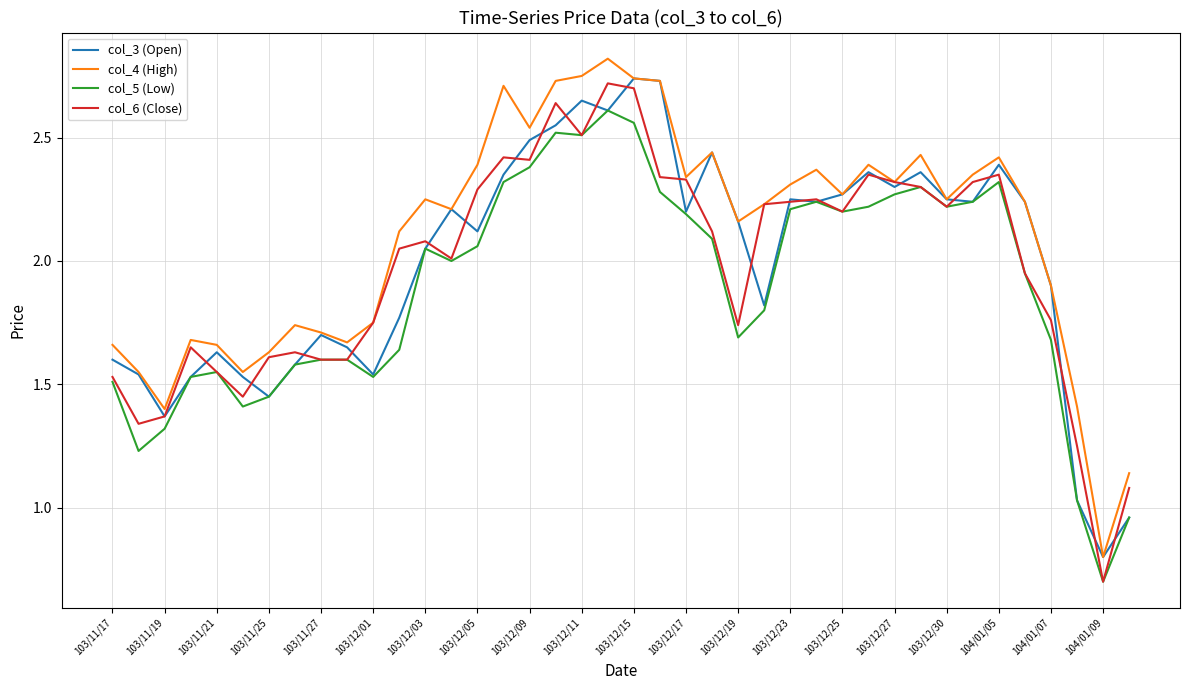

Which series has the largest total across all categories?

col_4 (High)